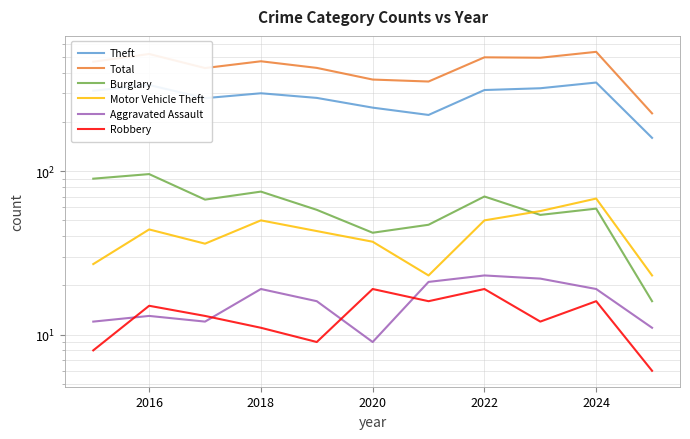

Reading left to right, transcribe all the data shown in this chart.

Theft: 311	337	280	300	281	245	221	314	322	349	160
Total: 468	522	428	471	429	364	354	498	495	538	226
Burglary: 90	96	67	75	58	42	47	70	54	59	16
Motor Vehicle Theft: 27	44	36	50	43	37	23	50	57	68	23
Aggravated Assault: 12	13	12	19	16	9	21	23	22	19	11
Robbery: 8	15	13	11	9	19	16	19	12	16	6